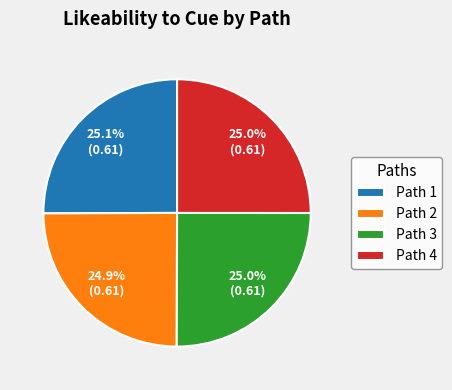

What percentage is NOT represented by Path 1?

74.9%